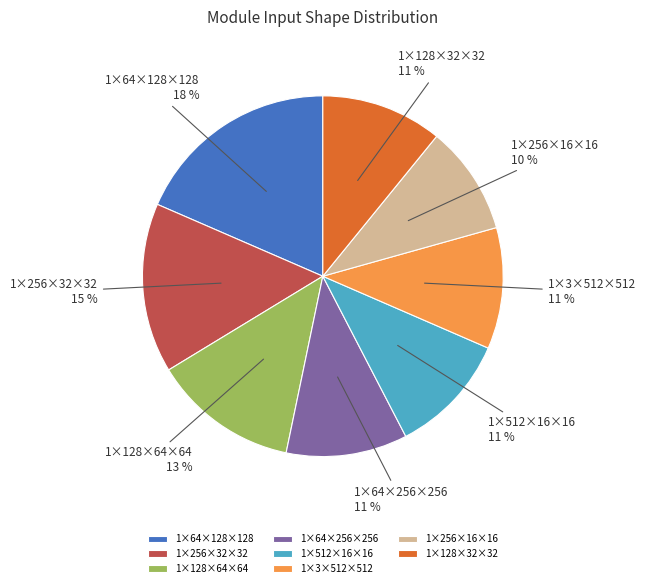

Between 1×256×32×32 and 1×3×512×512, which is larger?

1×256×32×32